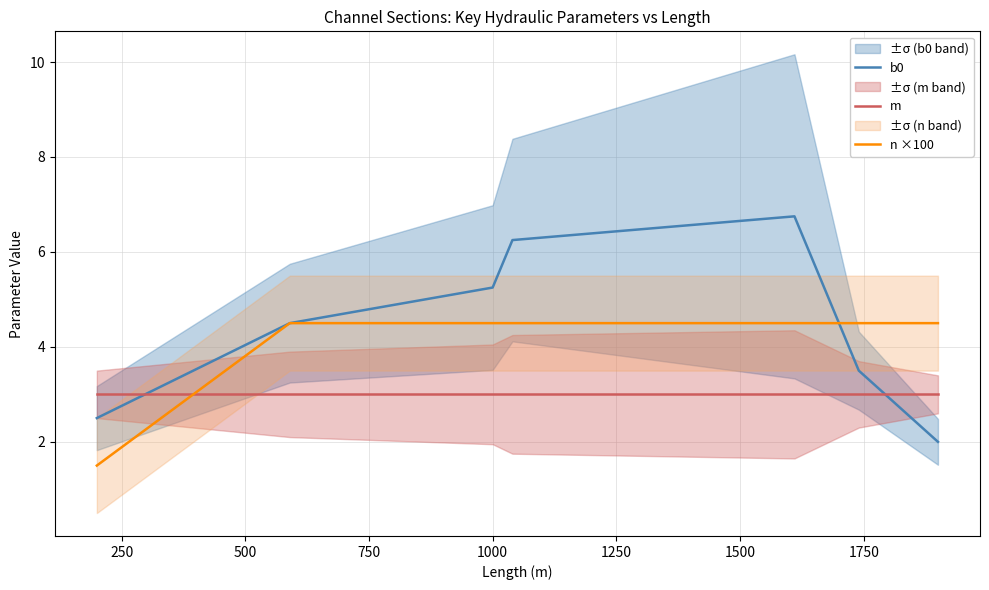

True or false: n ×100 and m cross at least once.

True